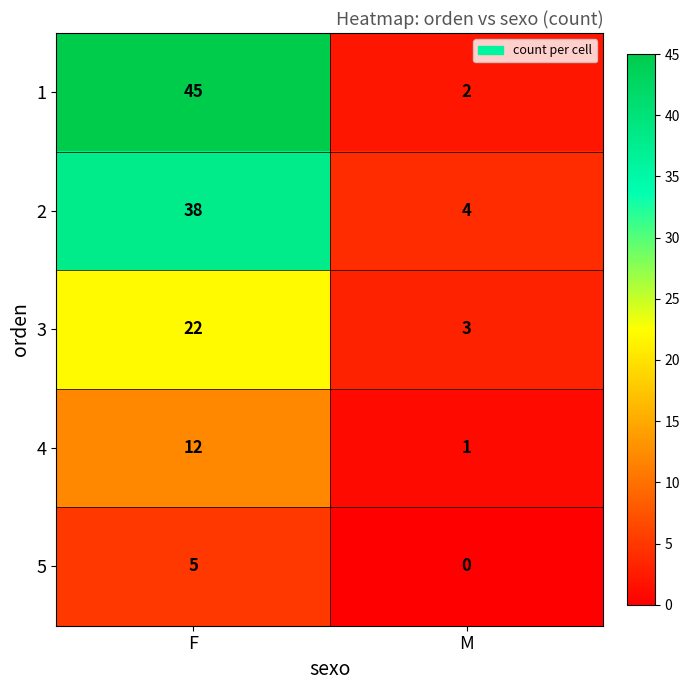

What is the difference between the 2 values at F and M?

34